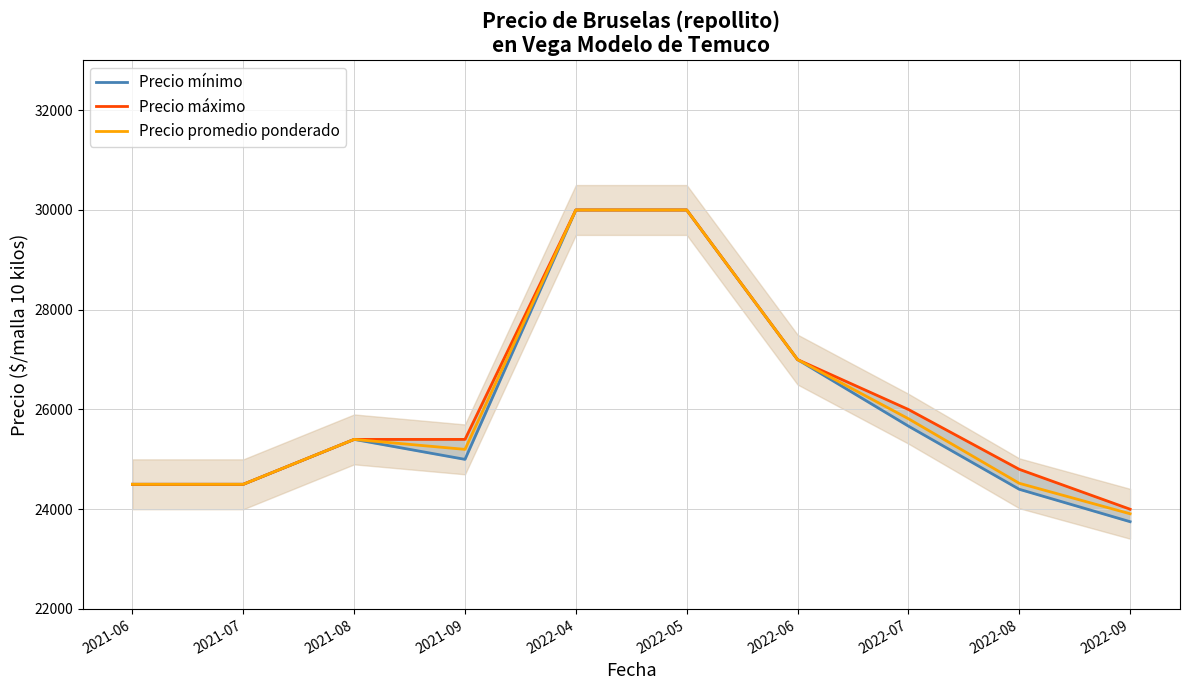

What is the difference between the highest and lowest values at 2022-07?

333.3